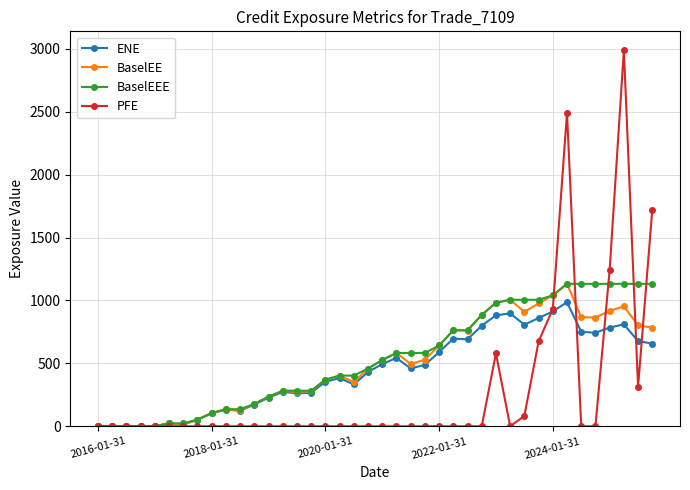

What is the maximum value shown in the chart?

2990.1